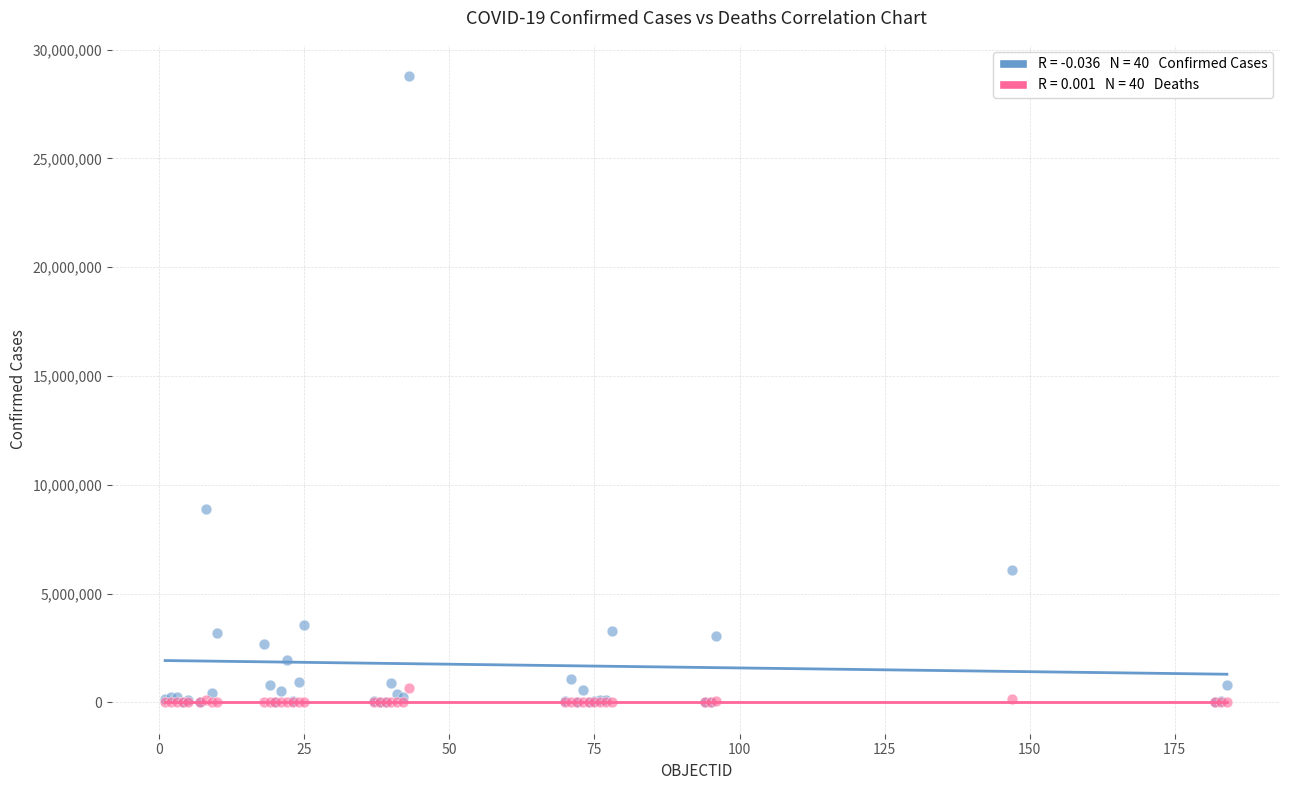

Across all series, what Y value is closest to 14388400?

8897178